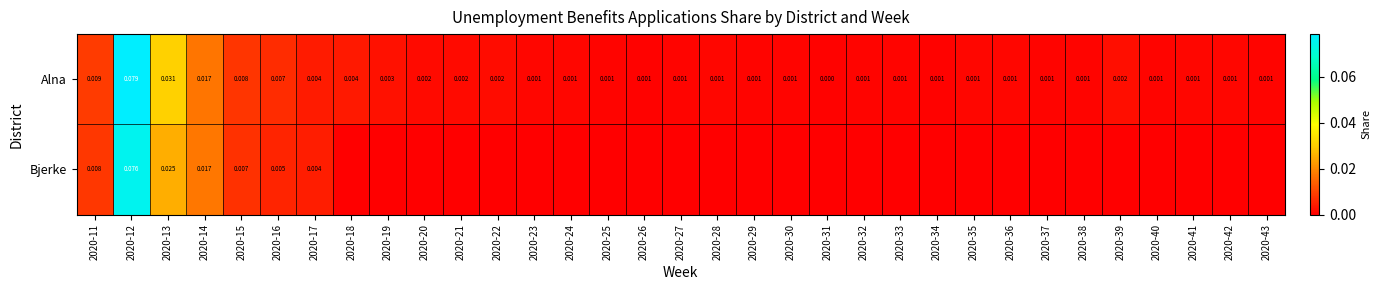

Which category has the lowest value across all series?

2020-18